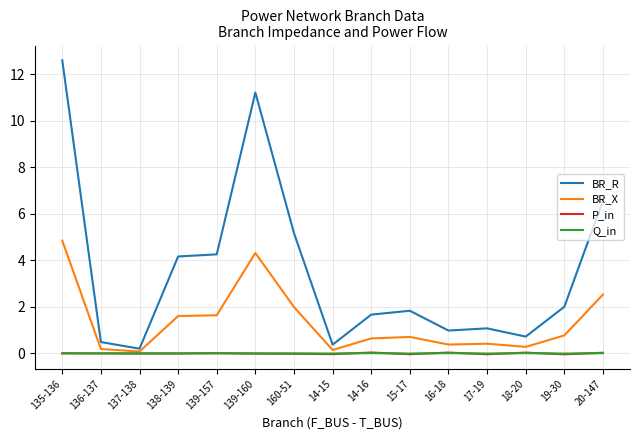

The value of BR_R at 15-17 is 2.7. True or false?

False